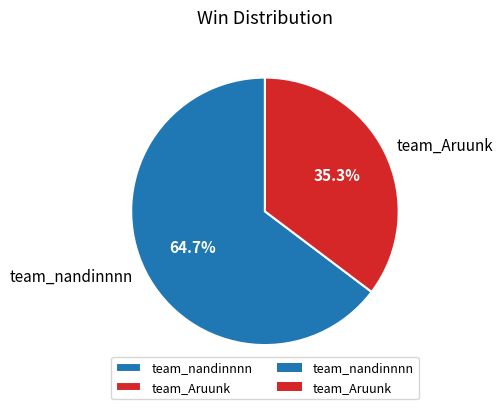

To the nearest percent, what percentage of the pie is team_nandinnnn?

65%